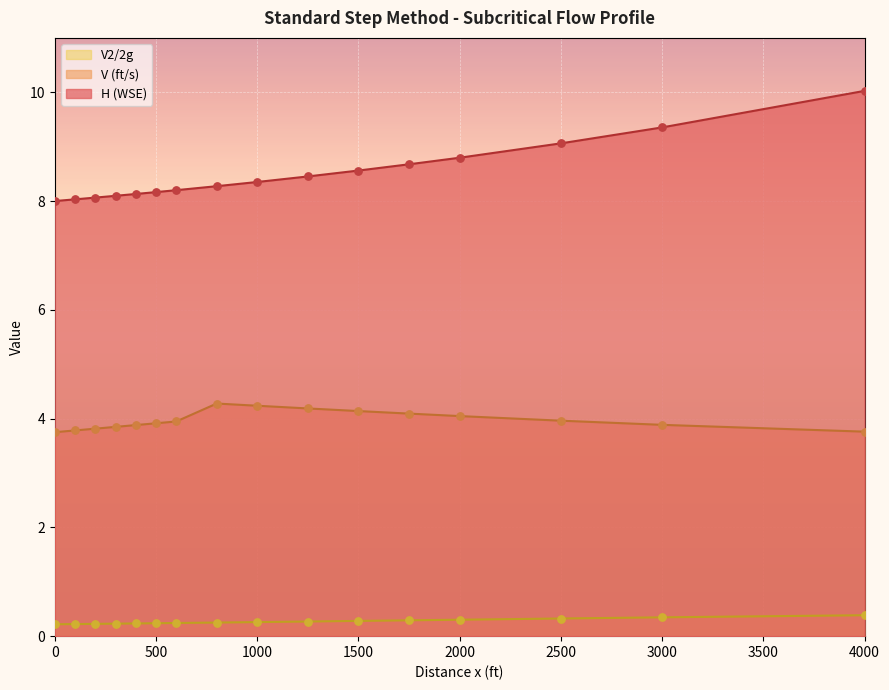

At how many categories does at least one series exceed 9?

3